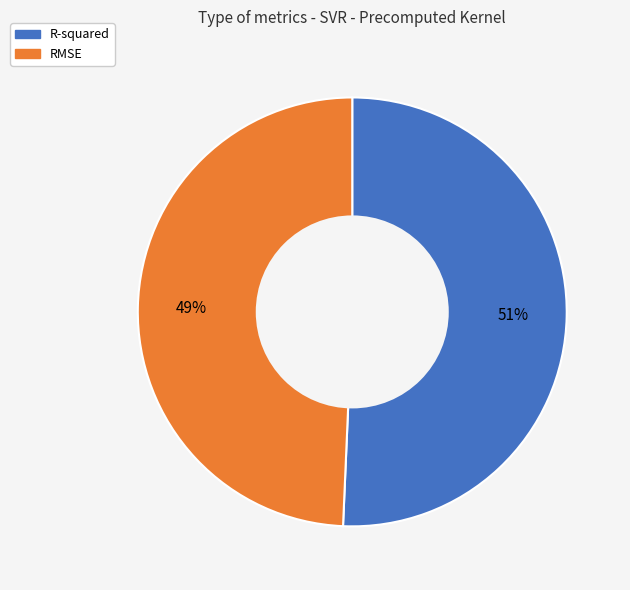

Rank the categories by value from lowest to highest.

RMSE, R-squared